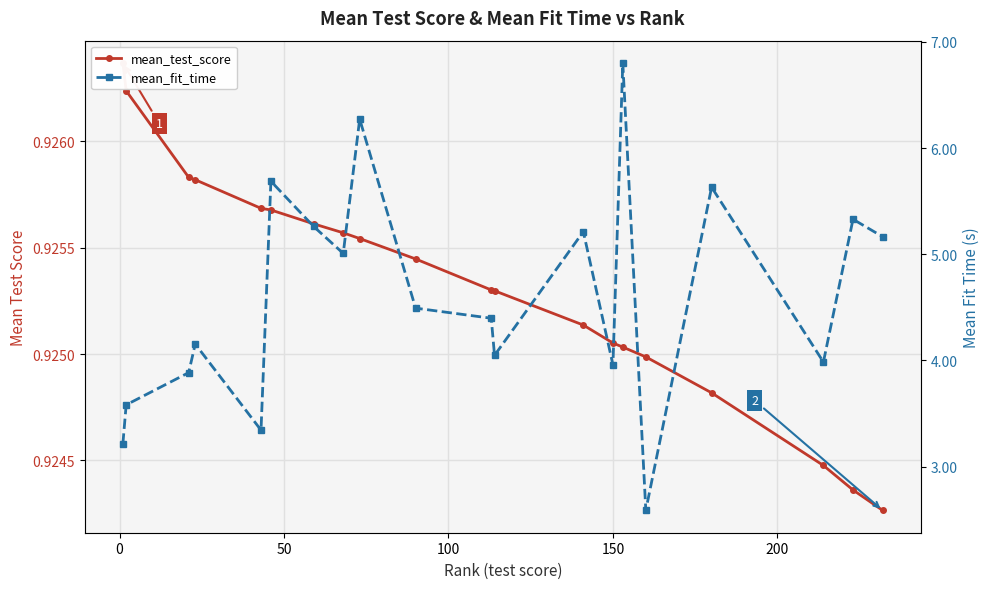

What is the sum of all mean_test_score values?

18.5